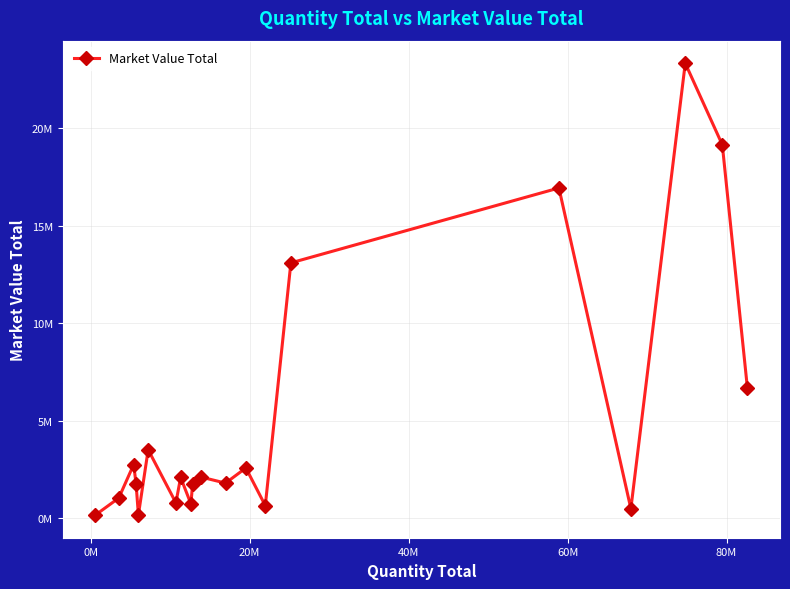

Is this an area chart (filled region under the line)?

No